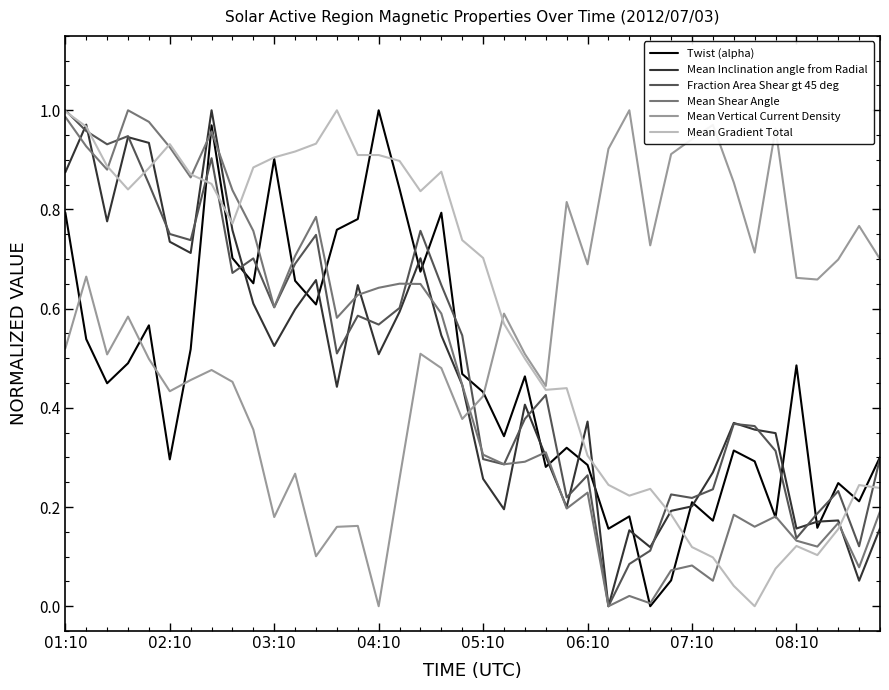

Which series ends up on top after the final intersection of Mean Vertical Current Density and Mean Inclination angle from Radial?

Mean Vertical Current Density